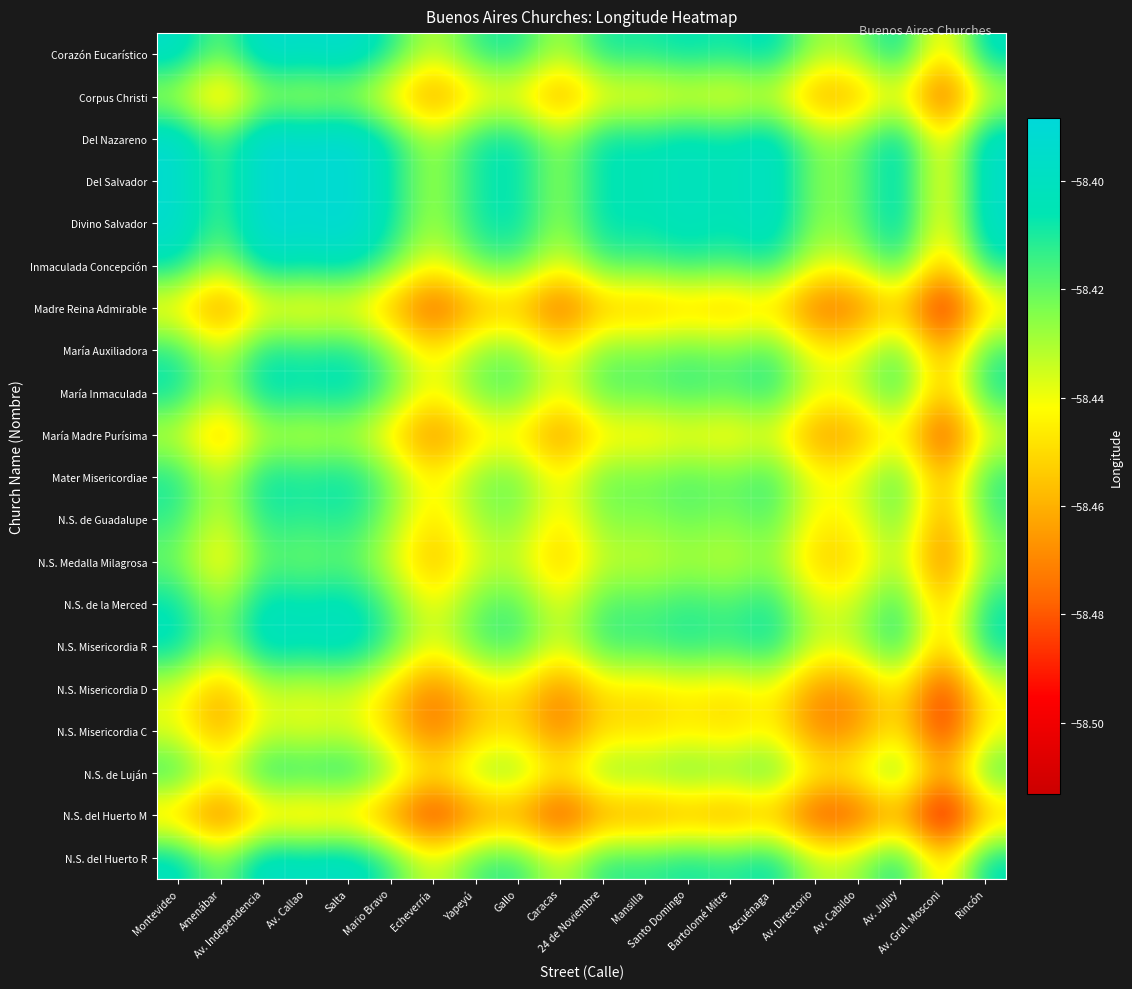

Which has a higher value, Mansilla or Av. Independencia?

Av. Independencia